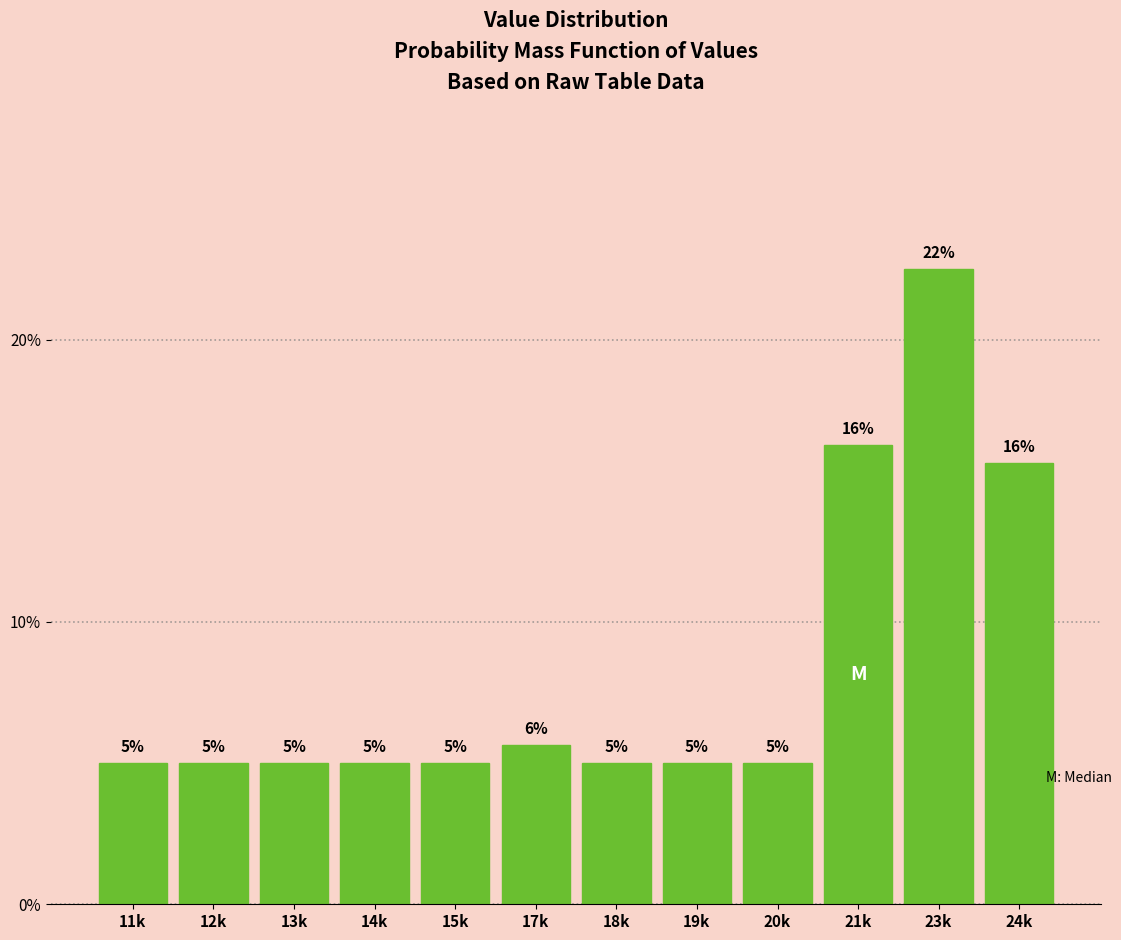

What is the average value?

8.3